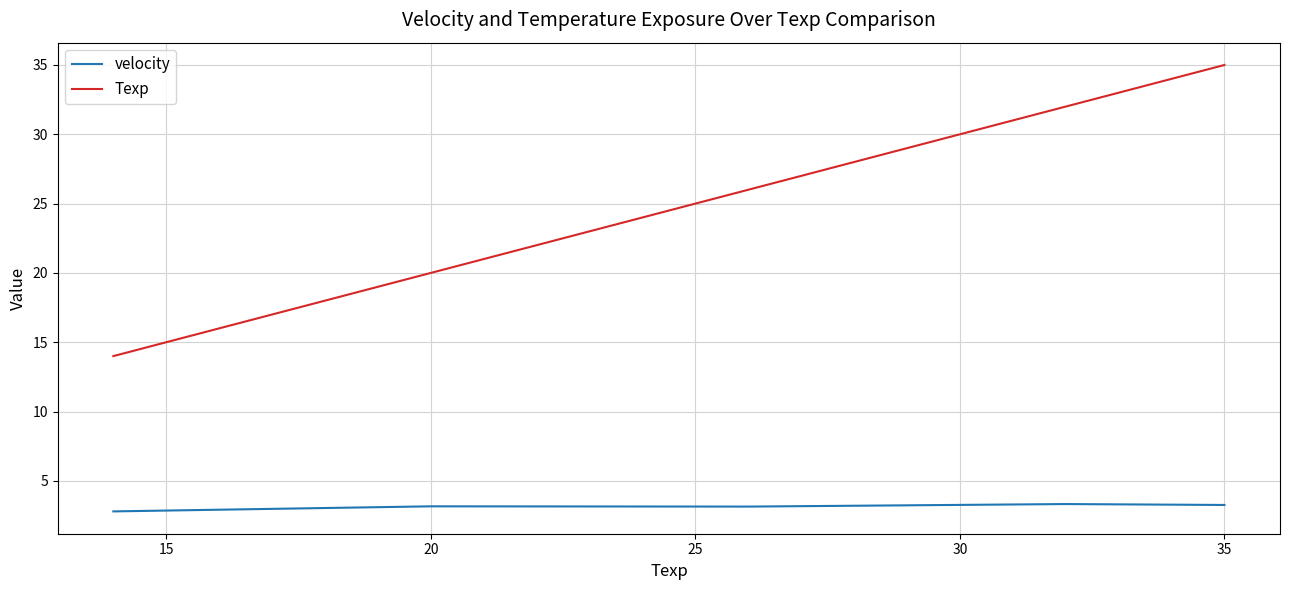

List the series in order of their peak value, lowest first.

velocity, Texp